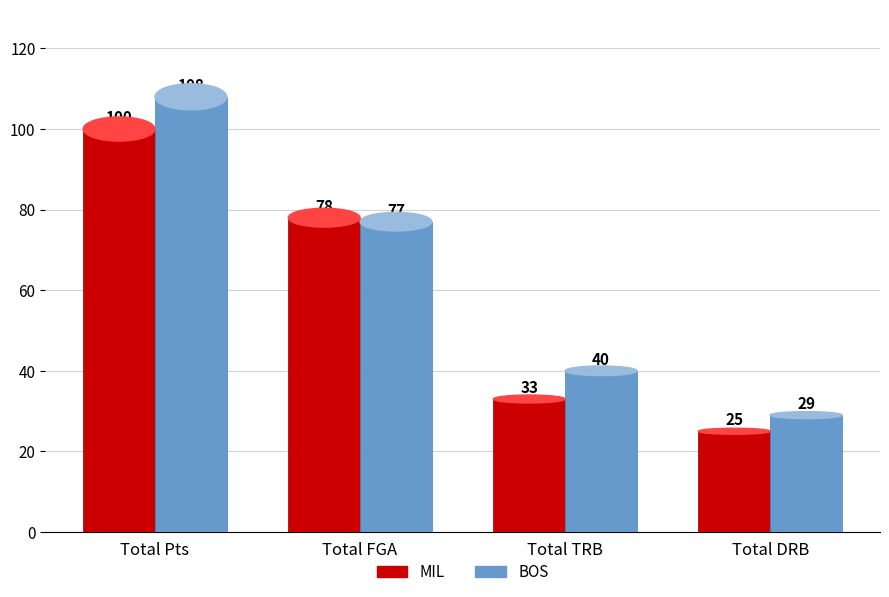

What is the spread (max minus min) of values at Total DRB?

4